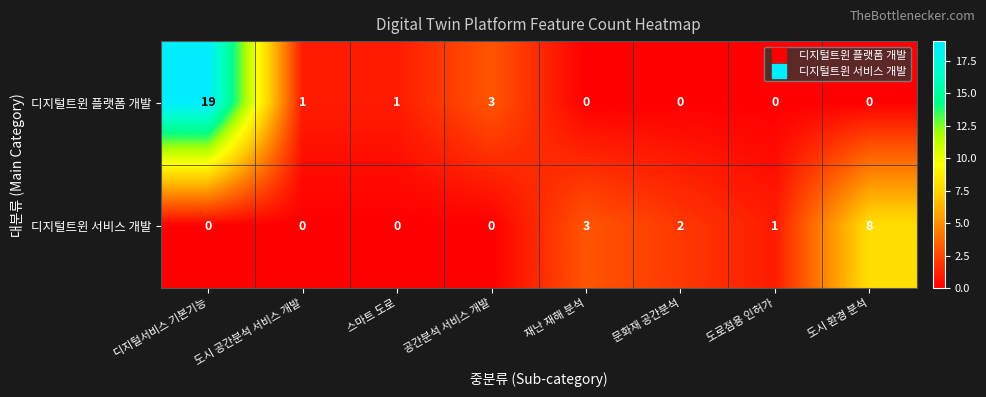

What is the spread (max minus min) of values at 도로점용 인허가?

1